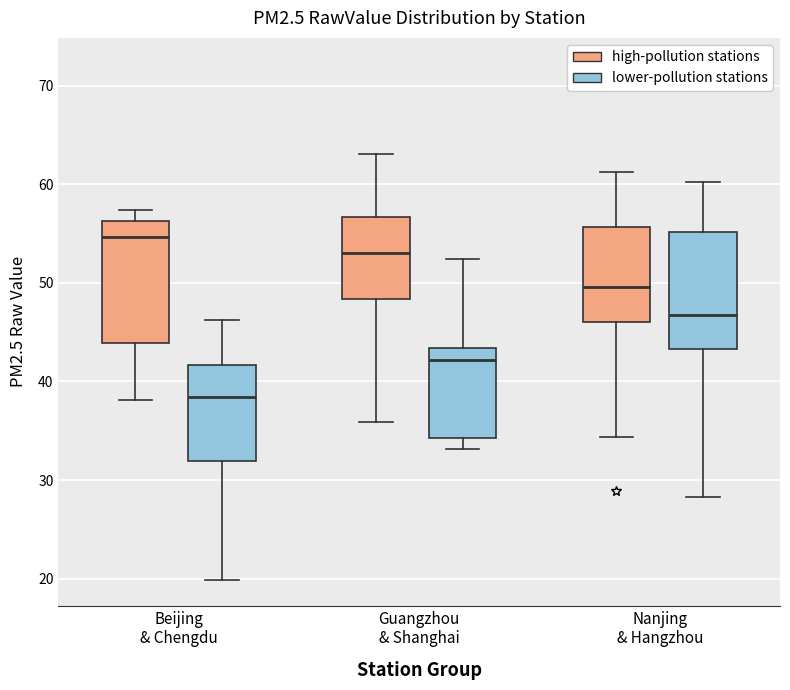

Where is the upper edge of the box for Nanjing & Hangzhou (high-pollution stations) on the y-axis? The values are not printed on the chart, so give them approximately, as read against the axis.

56